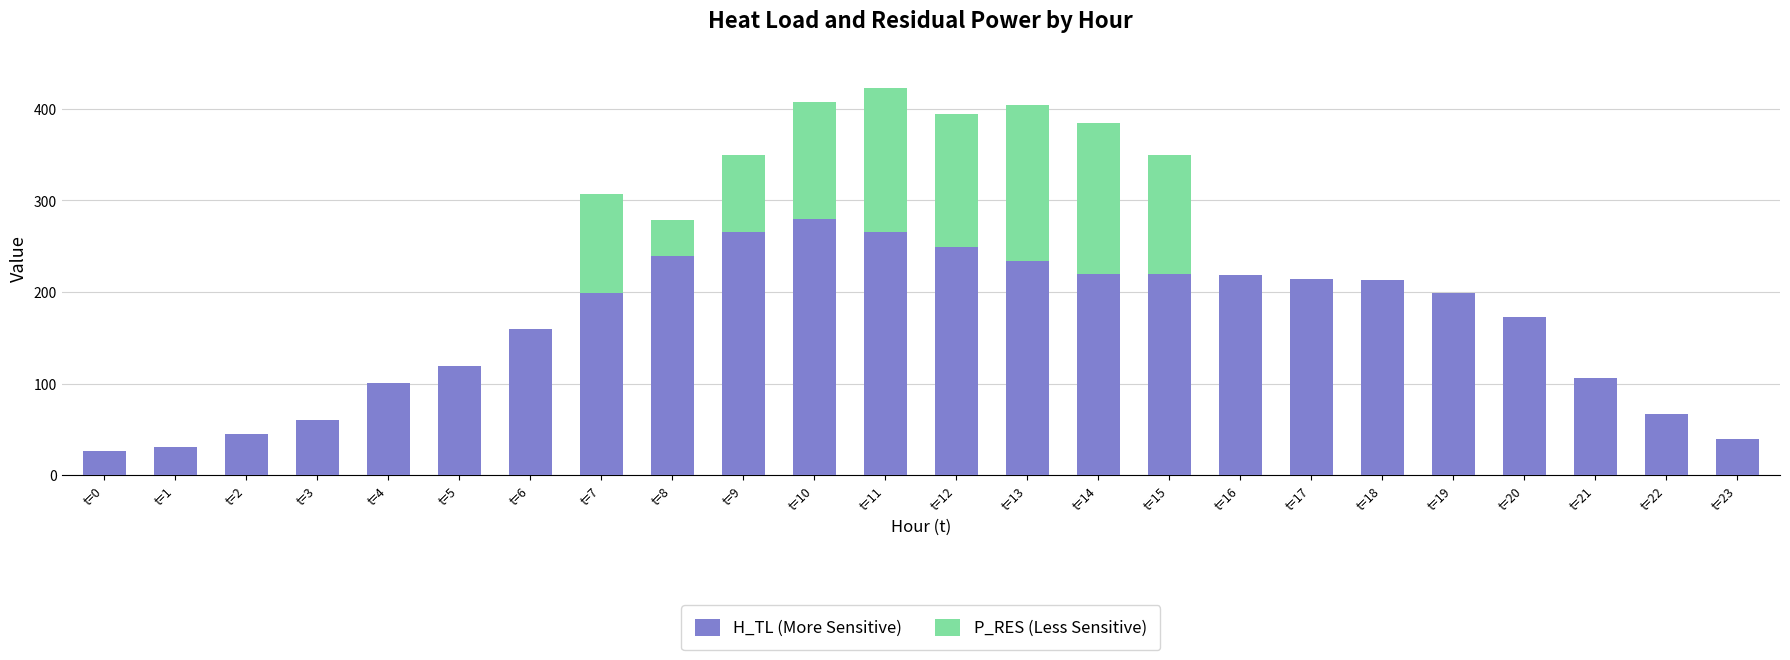

What is the total value across all series at t=22?

66.5